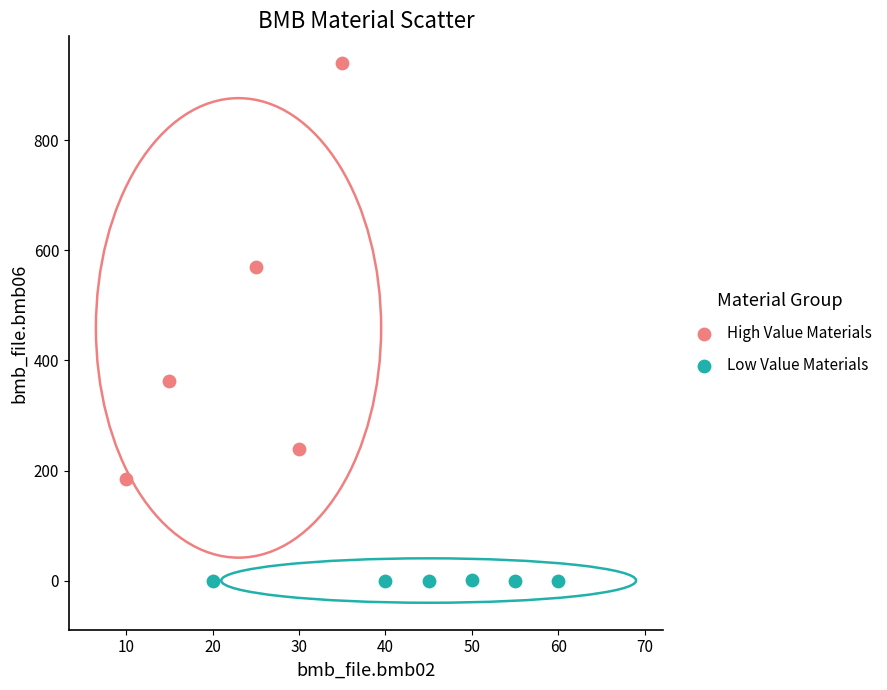

Which series has the widest spread of Y values?

High Value Materials